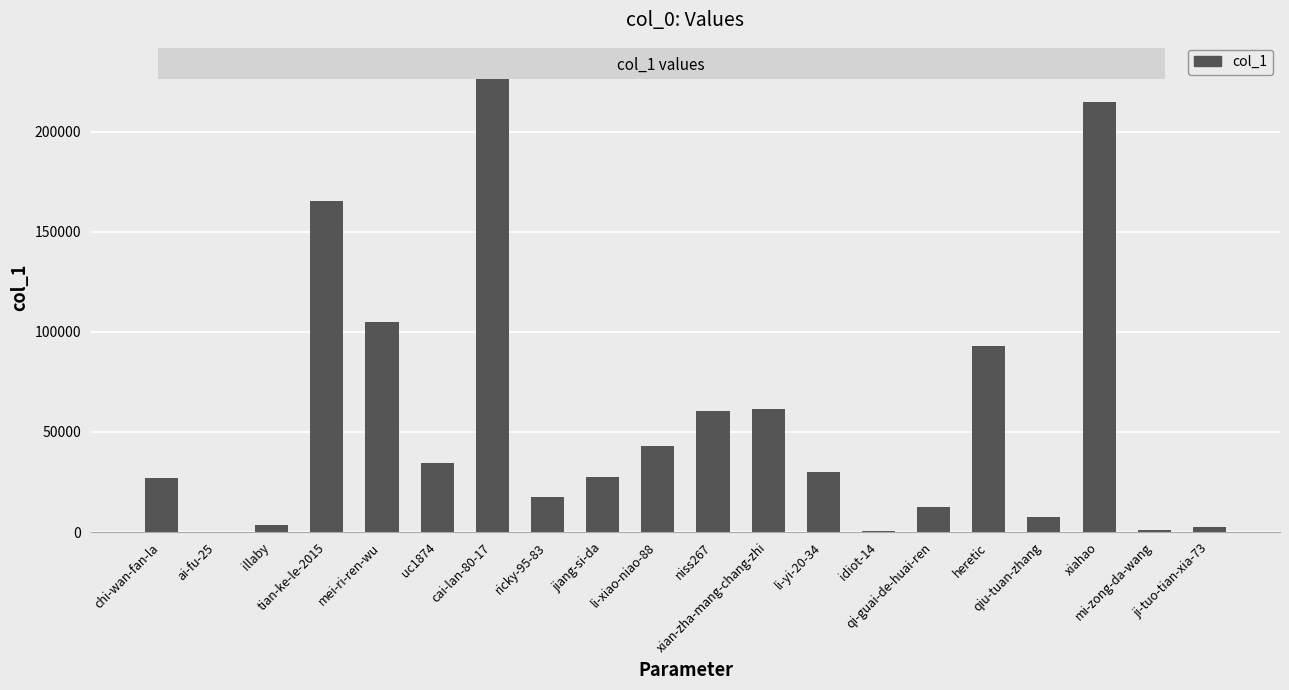

The value at idiot-14 is 696. True or false?

True